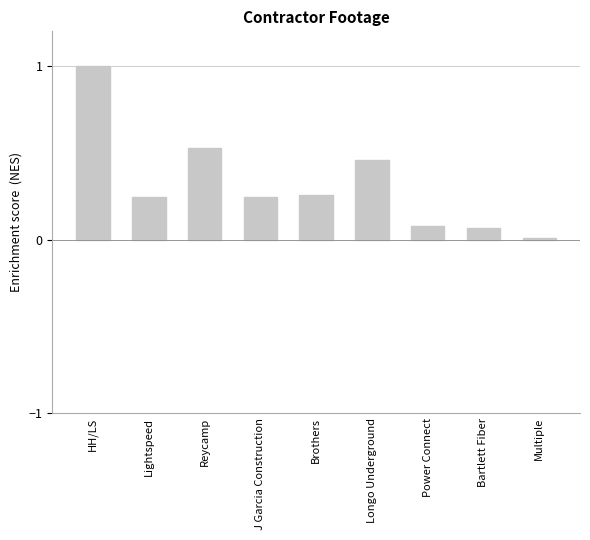

Between Longo Underground and Reycamp, which is larger?

Reycamp